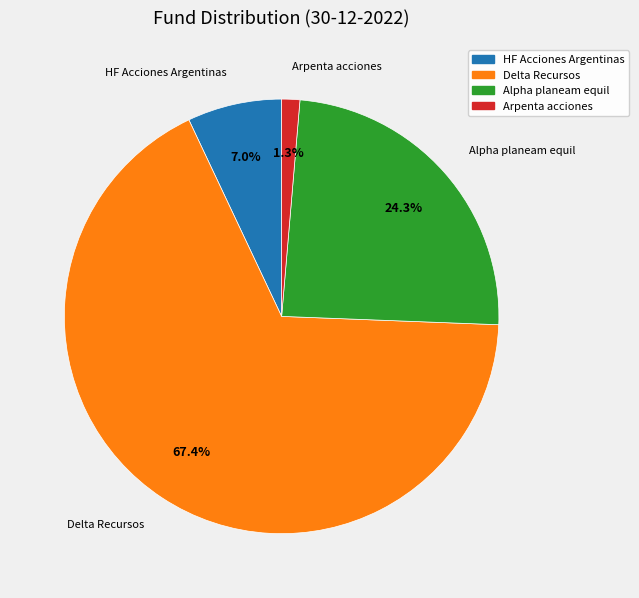

To the nearest percent, what percentage of the pie is Arpenta acciones?

1%